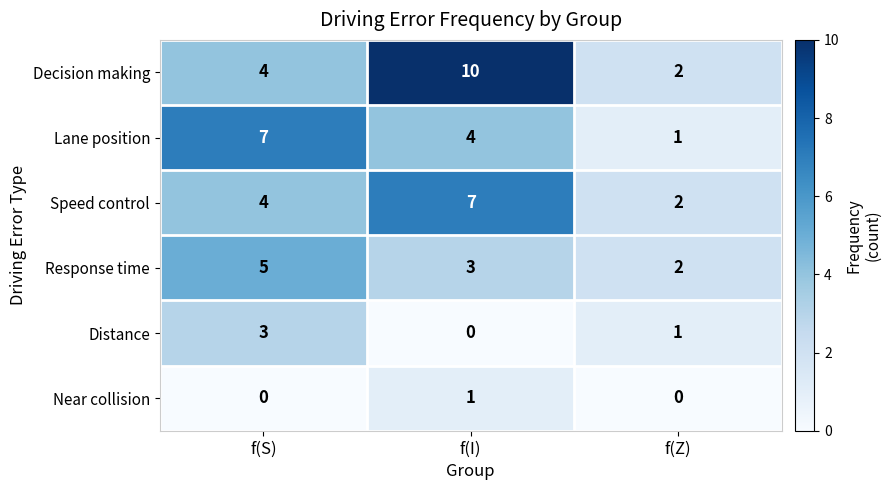

How many data points does each series have?

3